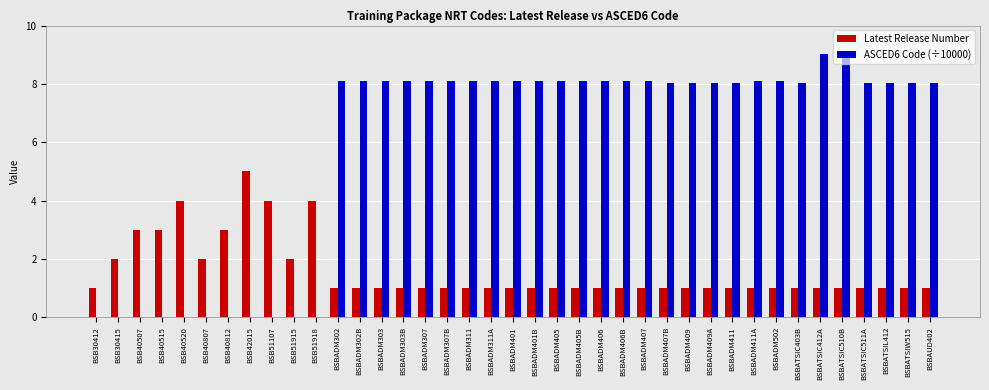

What is the highest value of the Latest Release Number series?

5.0